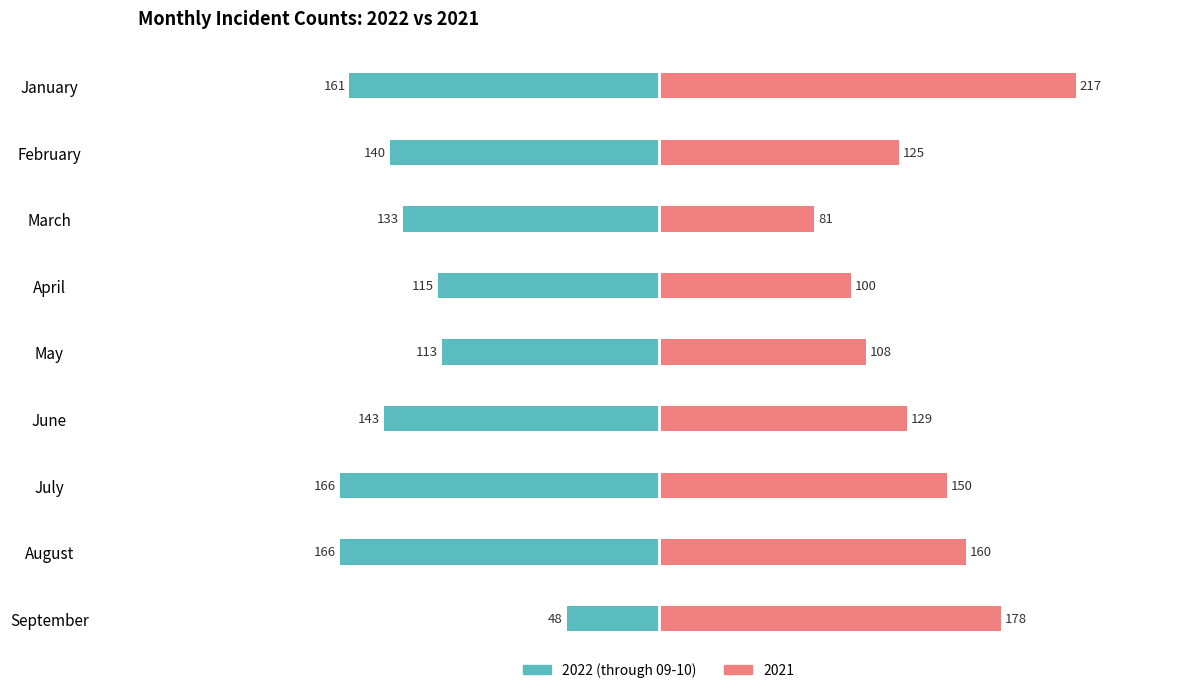

What is the difference between the second highest and second lowest values?

53